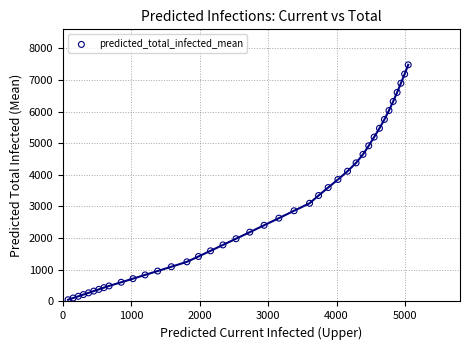

What is the range of X values (max minus min)?

4973